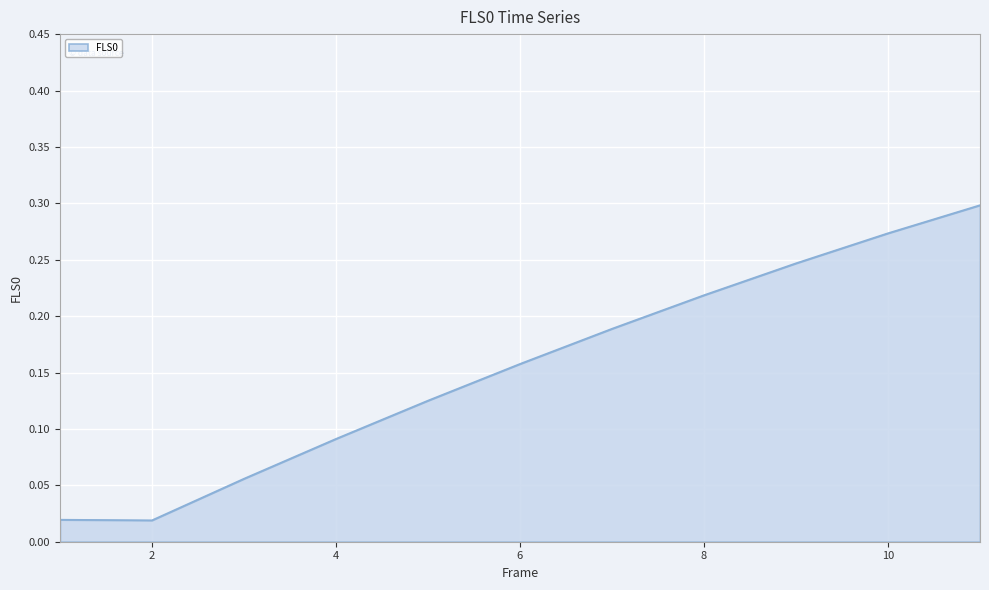

Reading left to right, list all the values displayed in this chart.

0.0	0.0	0.1	0.1	0.1	0.2	0.2	0.2	0.2	0.3	0.3